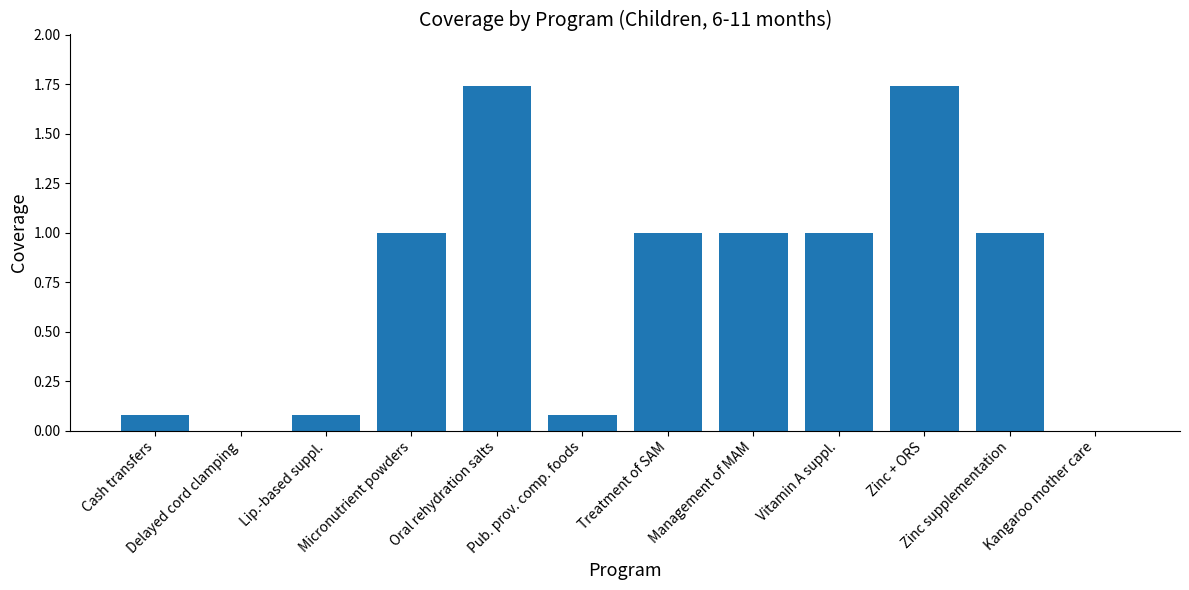

What is the difference between the maximum and second lowest values?

1.7